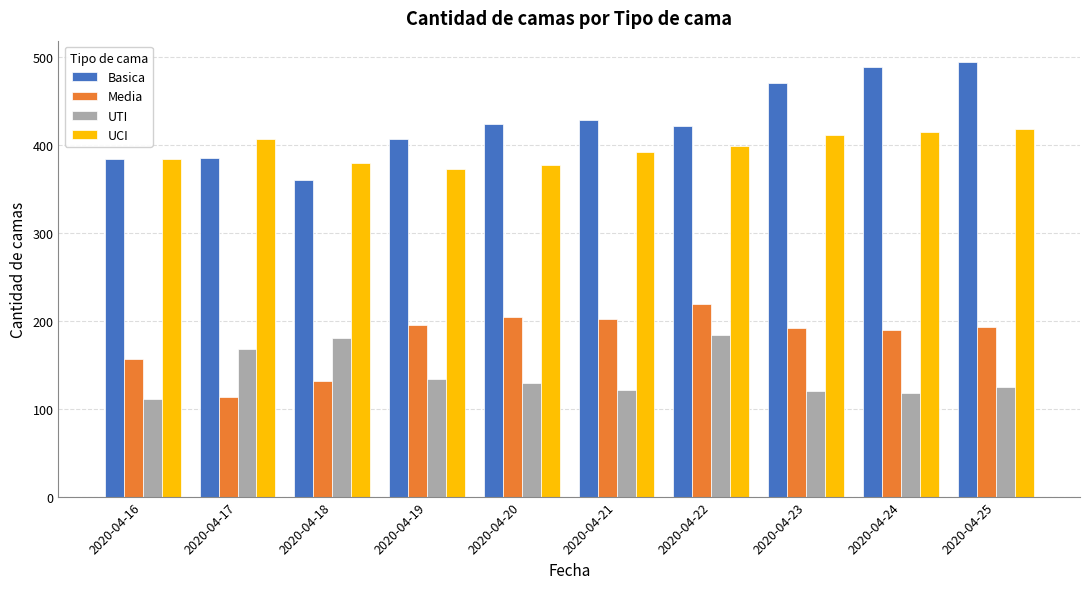

What is the value of the Basica bar at the 3rd from the left?

360